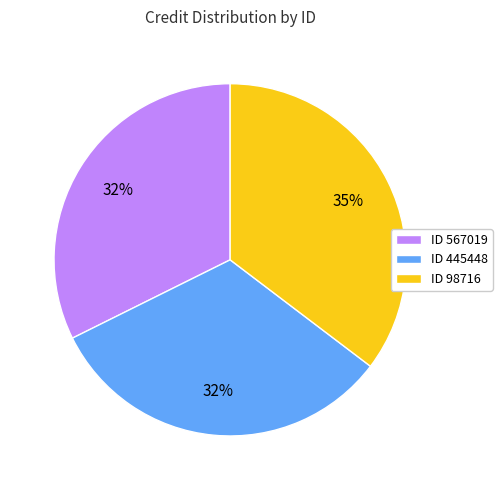

The ID 445448 slice represents 20% of the pie. True or false?

False